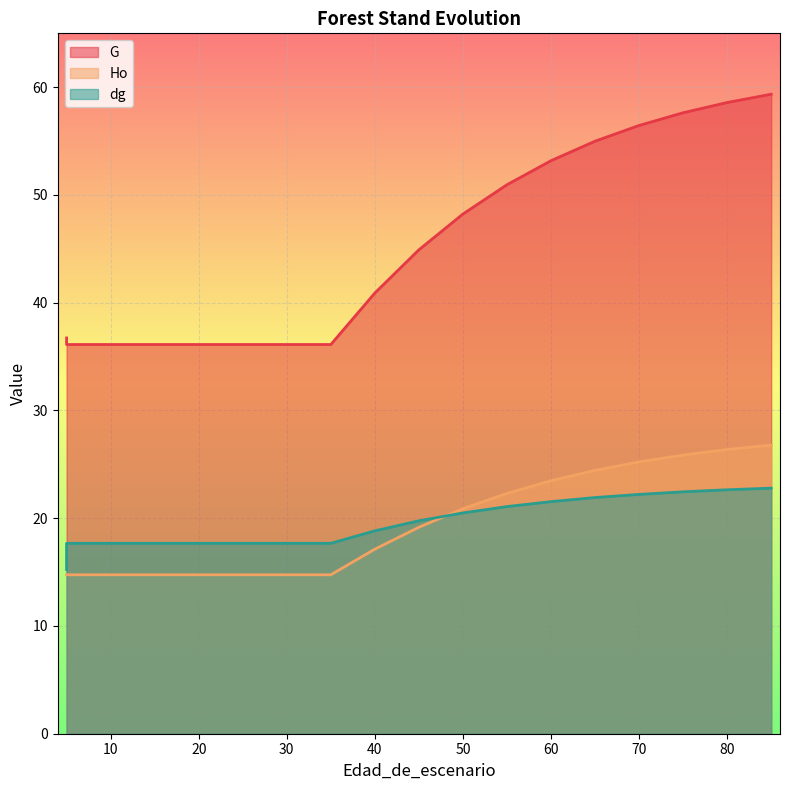

What is the sum of all G values?

814.7